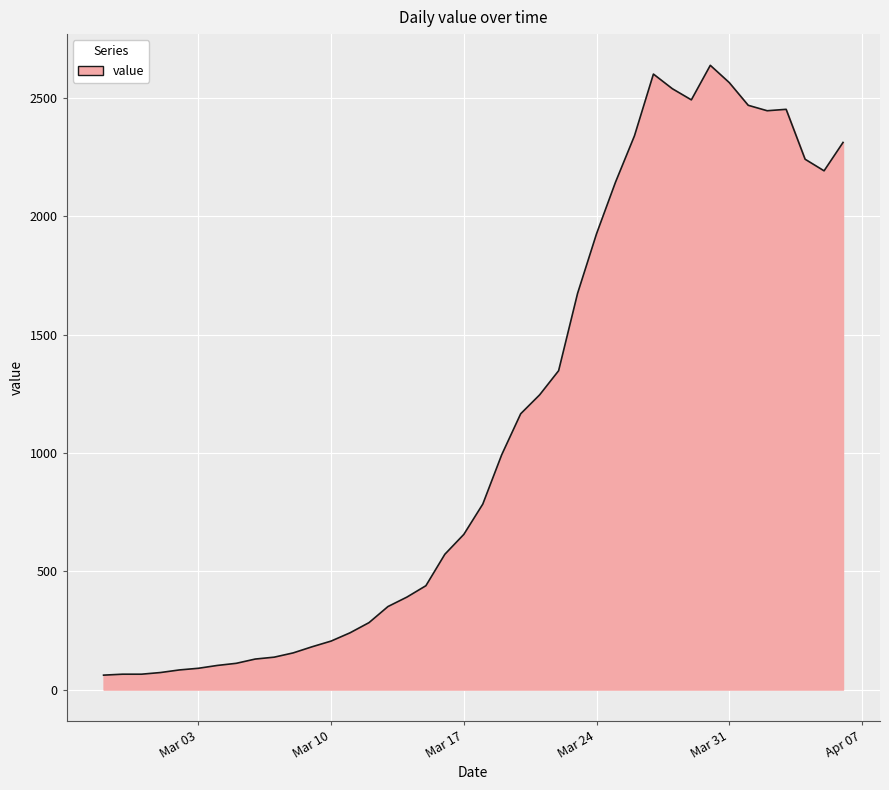

What is the difference between the maximum and minimum values?

2578